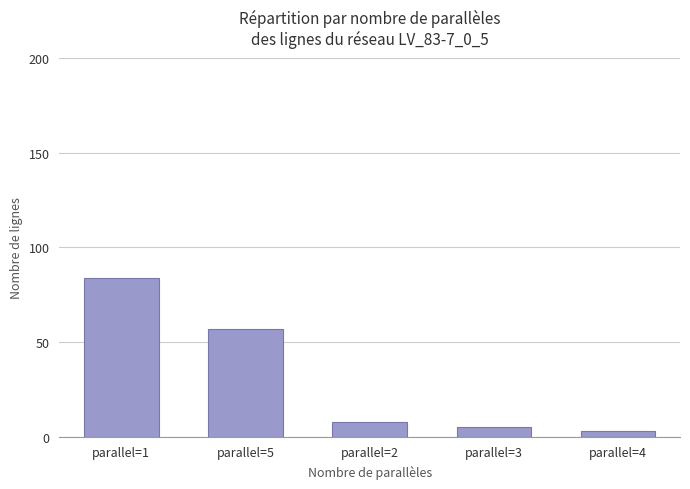

What is the change in value from parallel=2 to parallel=4?

-5